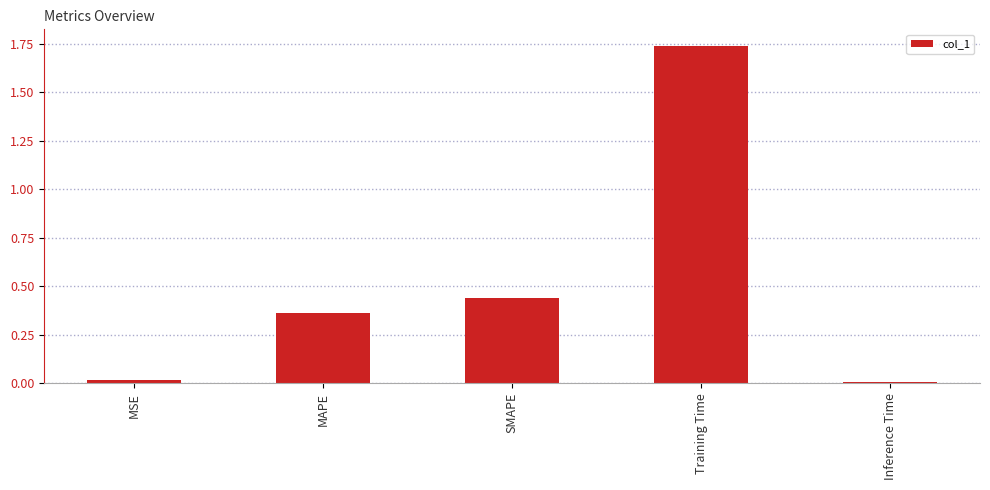

What is the change in value from MSE to MAPE?

+0.3